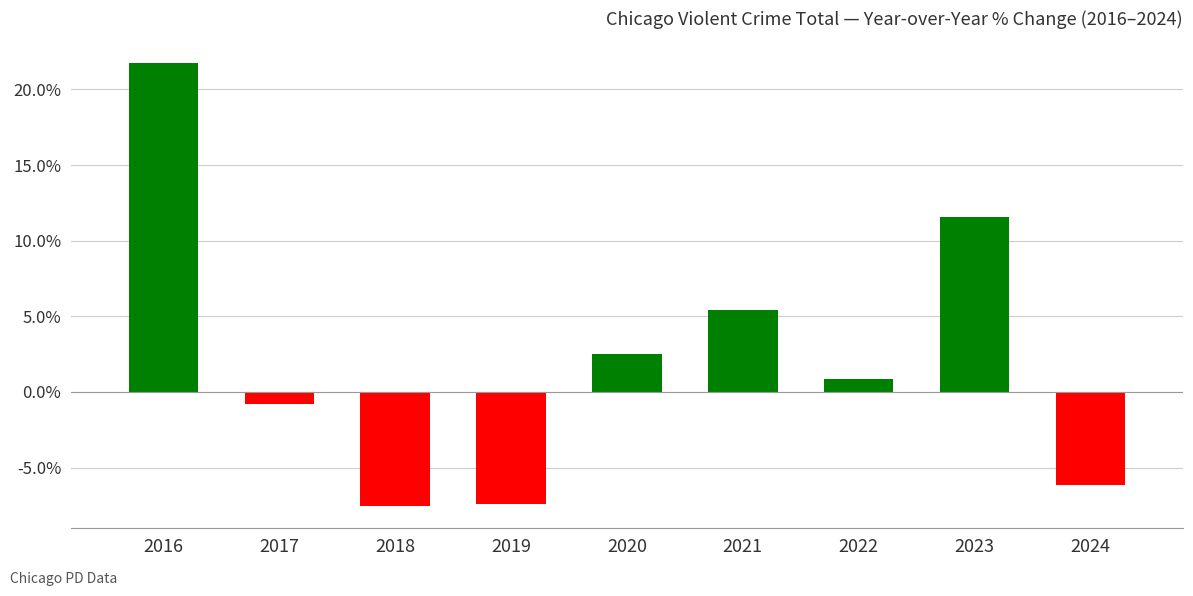

Between 2022 and 2020, which is larger?

2020